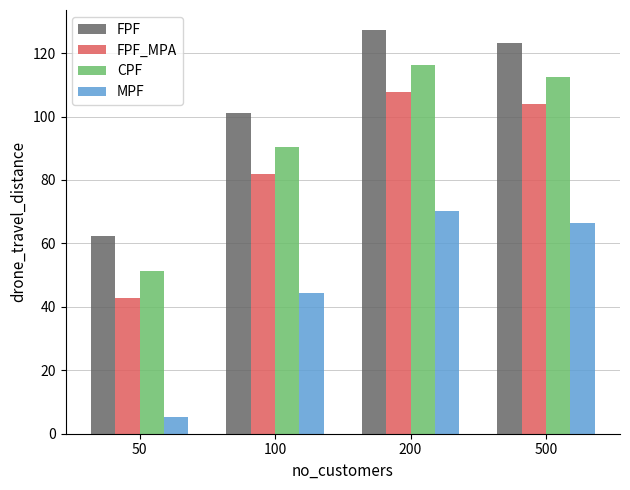

Reading left to right, transcribe all the data shown in this chart.

FPF: 50=62.2	100=101.2	200=127.2	500=123.2
FPF_MPA: 50=42.9	100=81.9	200=107.9	500=103.9
CPF: 50=51.4	100=90.4	200=116.4	500=112.4
MPF: 50=5.3	100=44.3	200=70.3	500=66.3